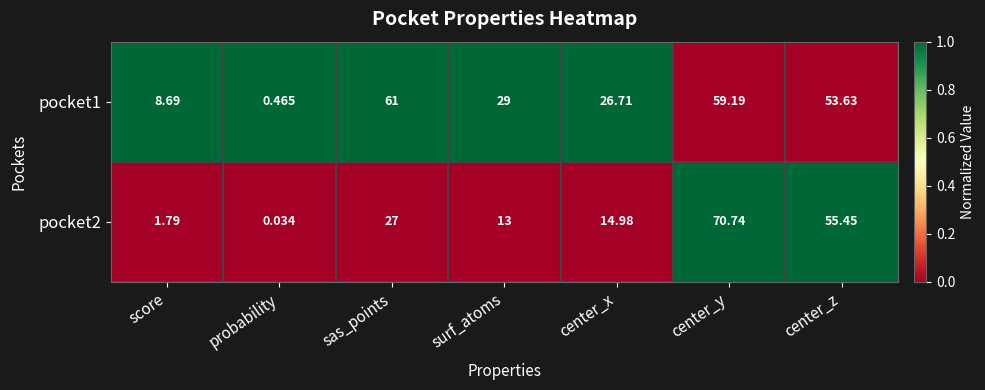

Is the value of pocket2 at center_z greater than the value of pocket1 at surf_atoms?

Yes